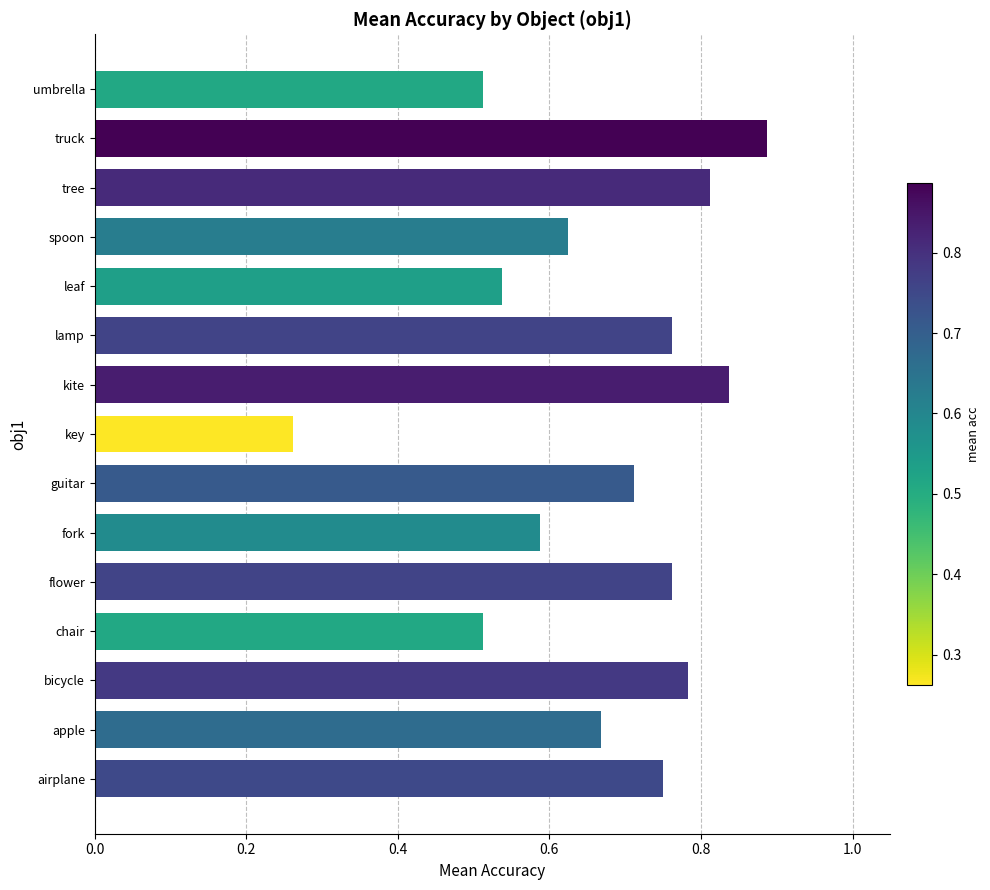

Which label corresponds to the smallest value in the chart?

key